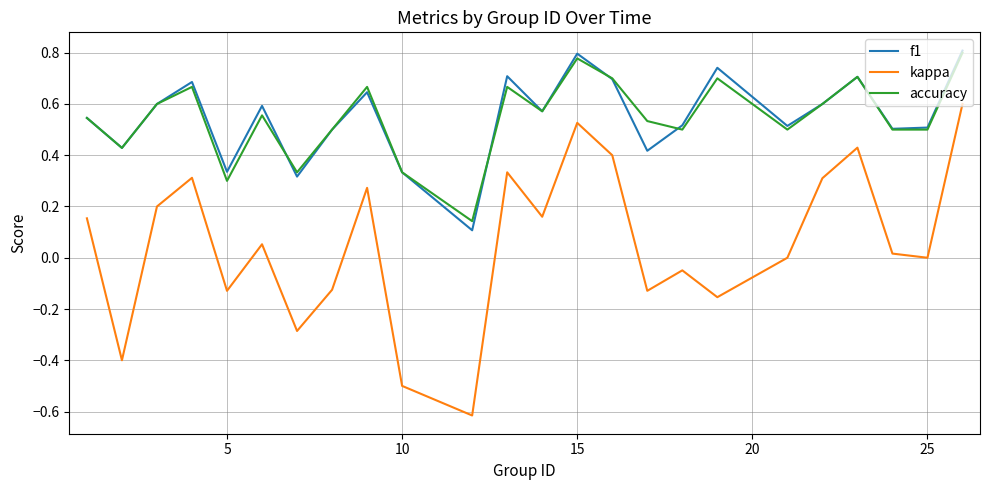

True or false: f1 and kappa intersect in this chart.

False